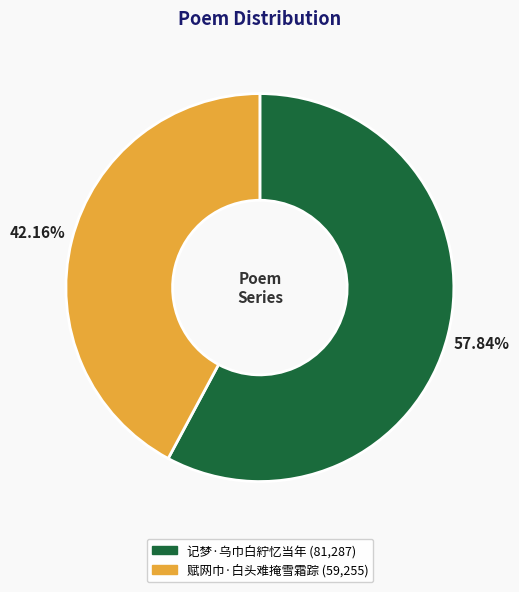

Which slice is the smallest?

赋网巾·白头难掩雪霜踪